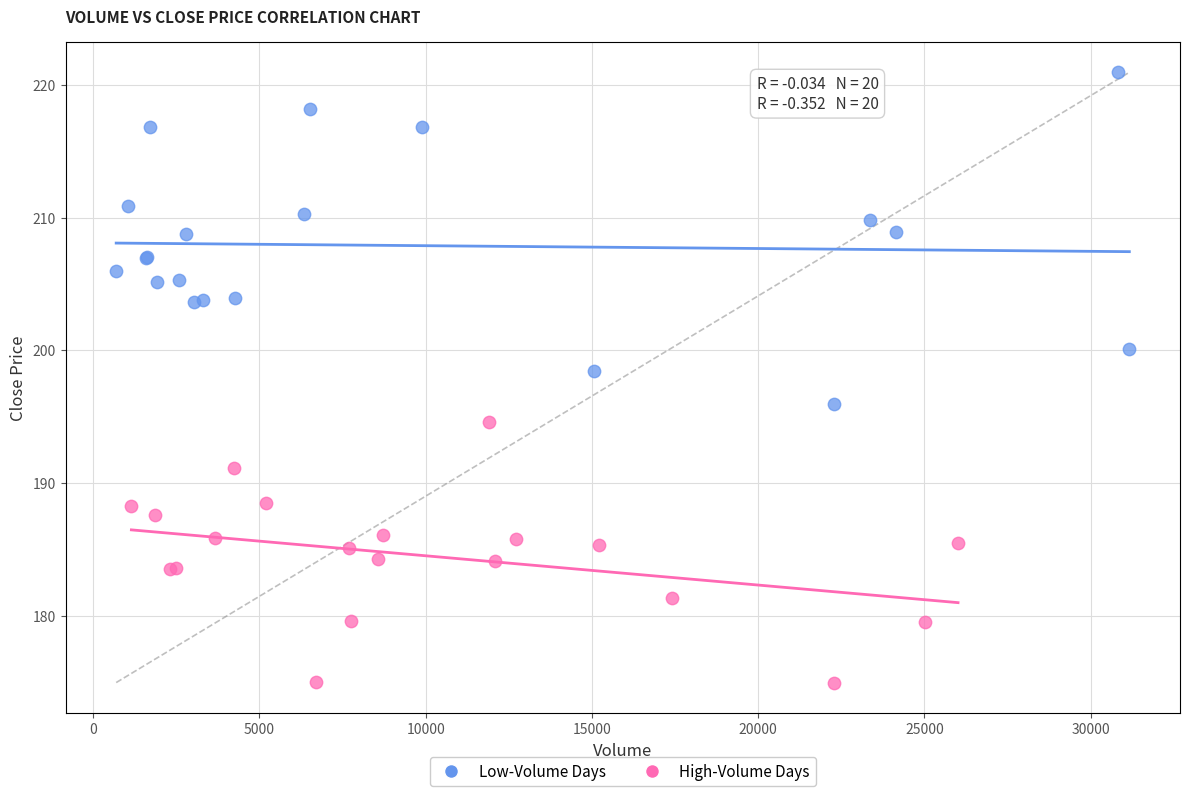

Which series contains the highest Y value?

Low-Volume Days